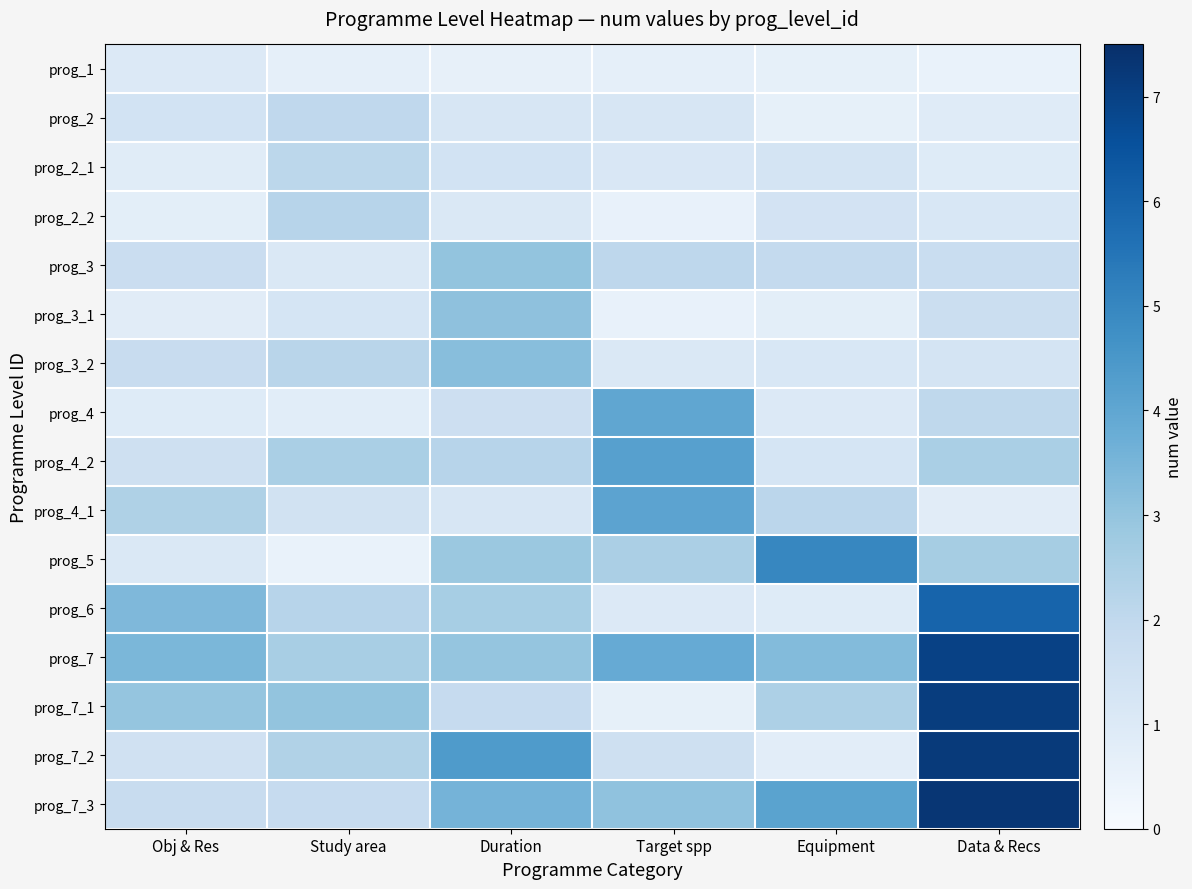

Reading left to right, list all the values displayed in this chart.

prog_1: Obj & Res=1.0	Study area=0.7	Duration=0.6	Target spp=0.7	Equipment=0.6	Data & Recs=0.5
prog_2: Obj & Res=1.4	Study area=2.0	Duration=1.2	Target spp=1.2	Equipment=0.6	Data & Recs=0.9
prog_2_1: Obj & Res=0.9	Study area=2.1	Duration=1.4	Target spp=1.1	Equipment=1.3	Data & Recs=0.9
prog_2_2: Obj & Res=0.7	Study area=2.2	Duration=1.1	Target spp=0.6	Equipment=1.4	Data & Recs=1.2
prog_3: Obj & Res=1.7	Study area=1.1	Duration=3.0	Target spp=2.1	Equipment=1.9	Data & Recs=1.7
prog_3_1: Obj & Res=0.8	Study area=1.3	Duration=3.1	Target spp=0.6	Equipment=0.8	Data & Recs=1.6
prog_3_2: Obj & Res=1.8	Study area=2.2	Duration=3.2	Target spp=1.1	Equipment=1.1	Data & Recs=1.3
prog_4: Obj & Res=0.9	Study area=0.8	Duration=1.6	Target spp=4.0	Equipment=1.0	Data & Recs=2.0
prog_4_2: Obj & Res=1.6	Study area=2.5	Duration=2.2	Target spp=4.2	Equipment=1.3	Data & Recs=2.5
prog_4_1: Obj & Res=2.4	Study area=1.4	Duration=1.2	Target spp=4.1	Equipment=2.1	Data & Recs=0.8
prog_5: Obj & Res=1.1	Study area=0.5	Duration=2.9	Target spp=2.5	Equipment=5.0	Data & Recs=2.6
prog_6: Obj & Res=3.4	Study area=2.2	Duration=2.6	Target spp=1.0	Equipment=0.9	Data & Recs=6.0
prog_7: Obj & Res=3.4	Study area=2.6	Duration=3.0	Target spp=3.9	Equipment=3.3	Data & Recs=7.0
prog_7_1: Obj & Res=3.0	Study area=3.0	Duration=1.9	Target spp=0.6	Equipment=2.5	Data & Recs=7.1
prog_7_2: Obj & Res=1.5	Study area=2.4	Duration=4.4	Target spp=1.6	Equipment=0.8	Data & Recs=7.2
prog_7_3: Obj & Res=1.8	Study area=1.9	Duration=3.6	Target spp=3.1	Equipment=4.1	Data & Recs=7.3